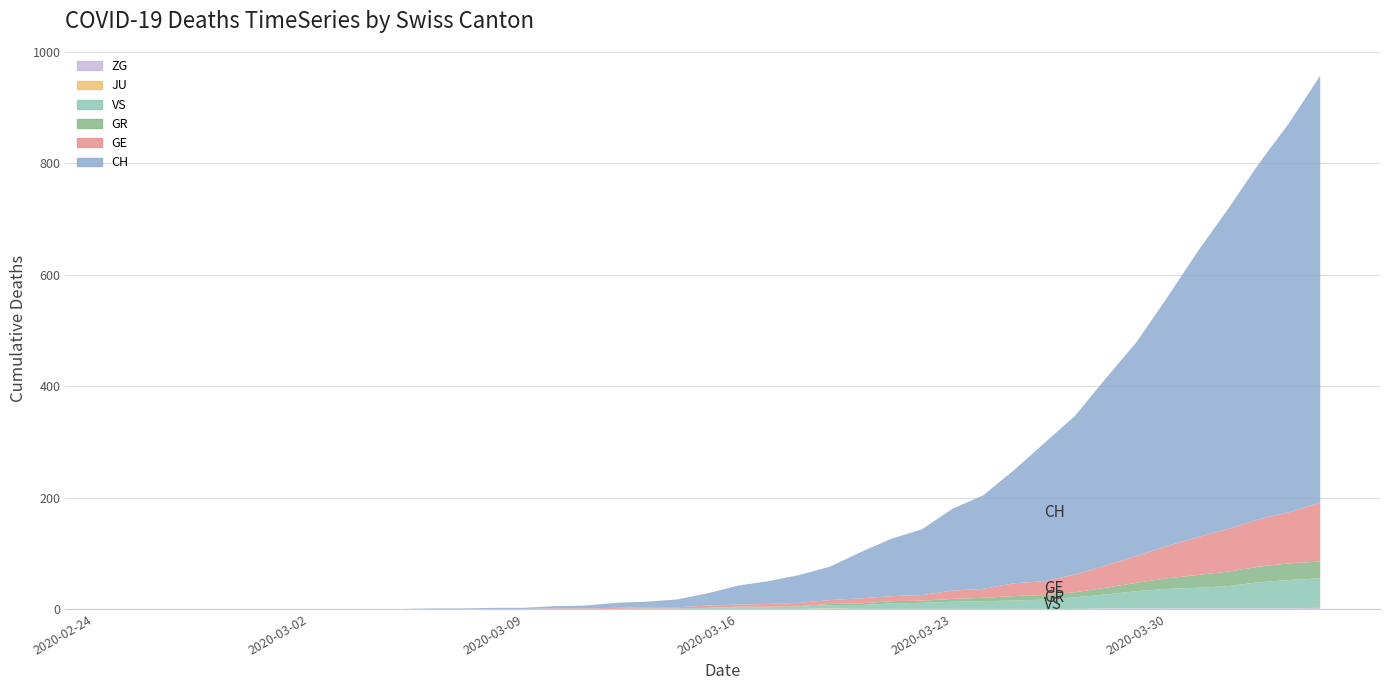

At which label is VS closest to 26?

2020-03-28